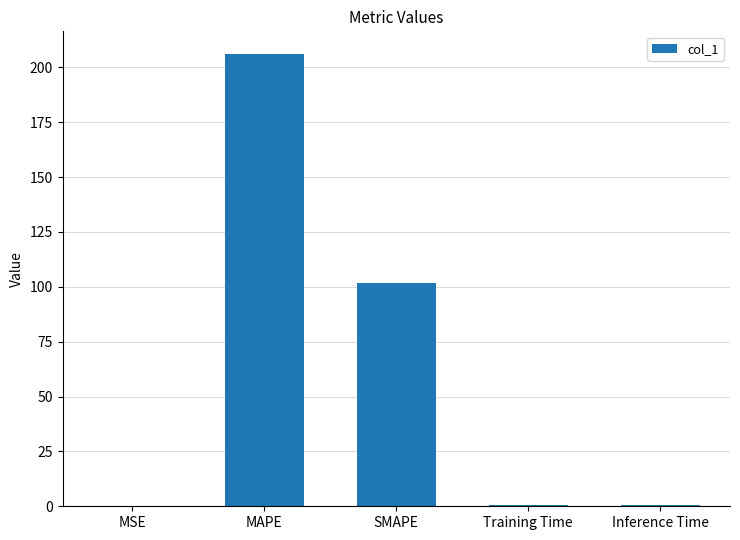

Between MSE and SMAPE, which is larger?

SMAPE